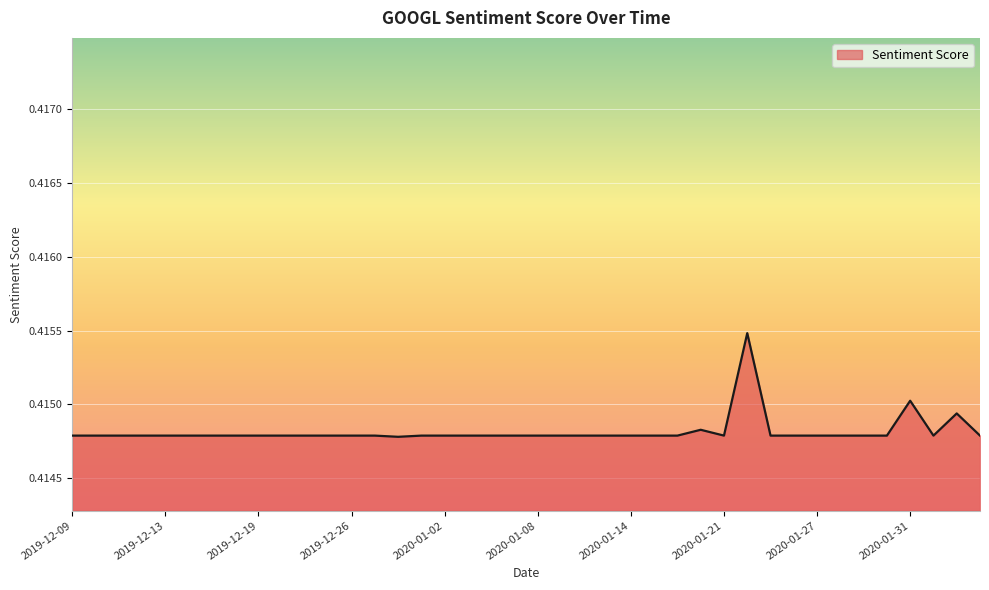

Does the chart display data point markers on the line(s)?

No